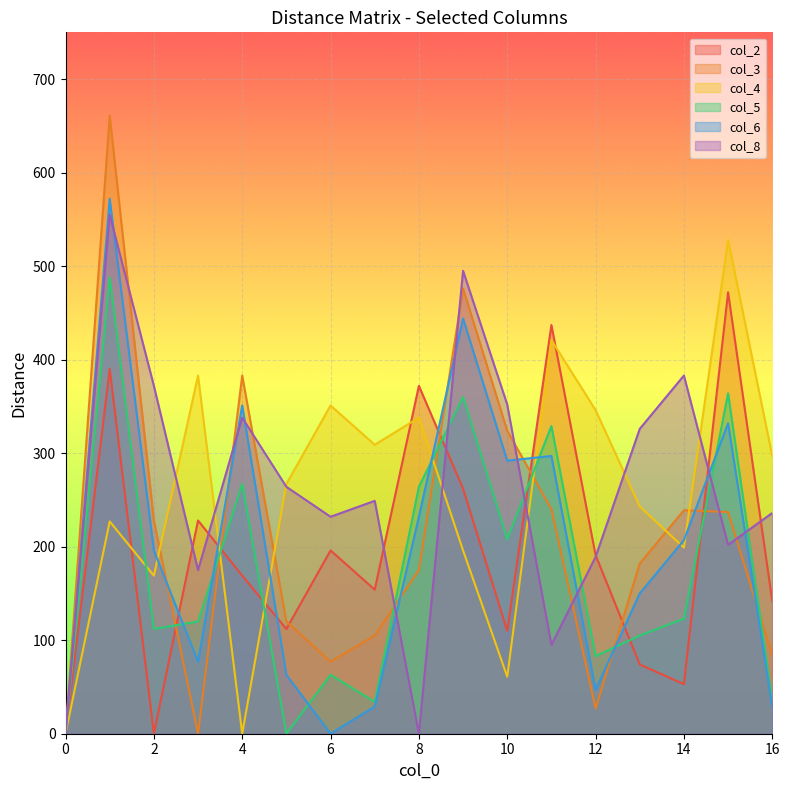

Rank the series by their maximum value, from lowest to highest.

col_2, col_5, col_4, col_8, col_6, col_3